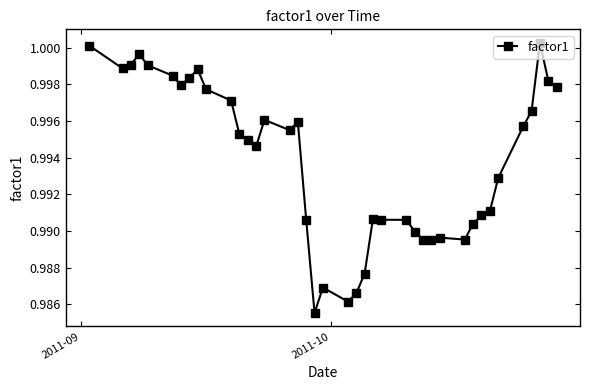

True or false: there are more than 2 points higher than both neighbors.

True